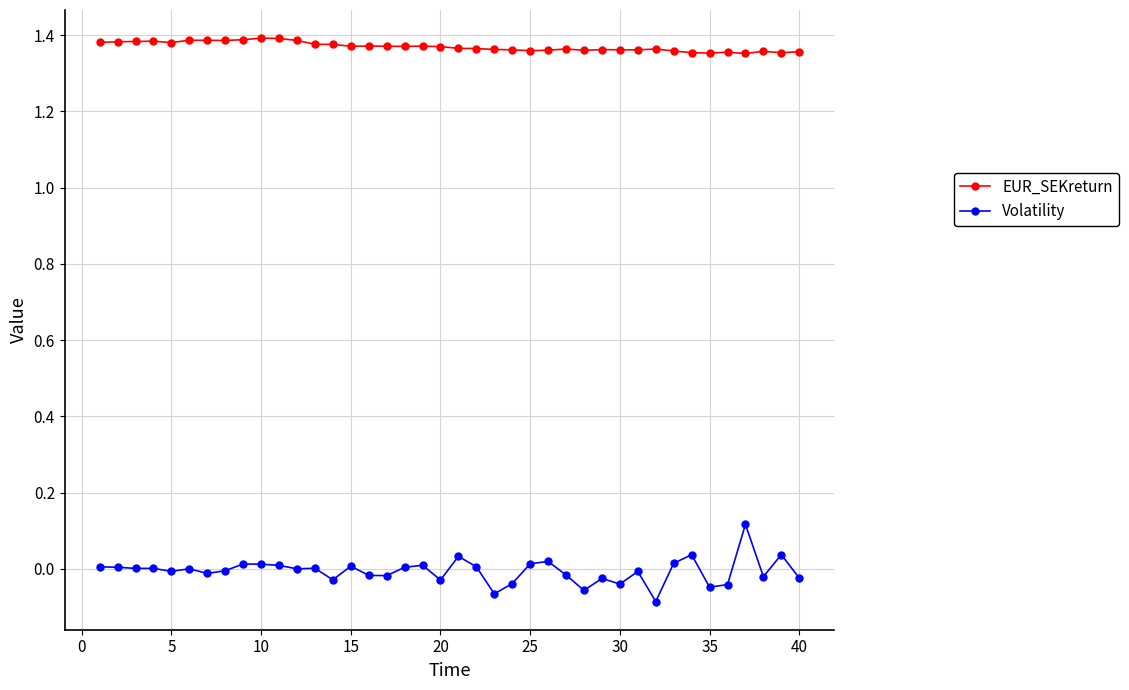

Which series has the largest total across all categories?

EUR_SEKreturn